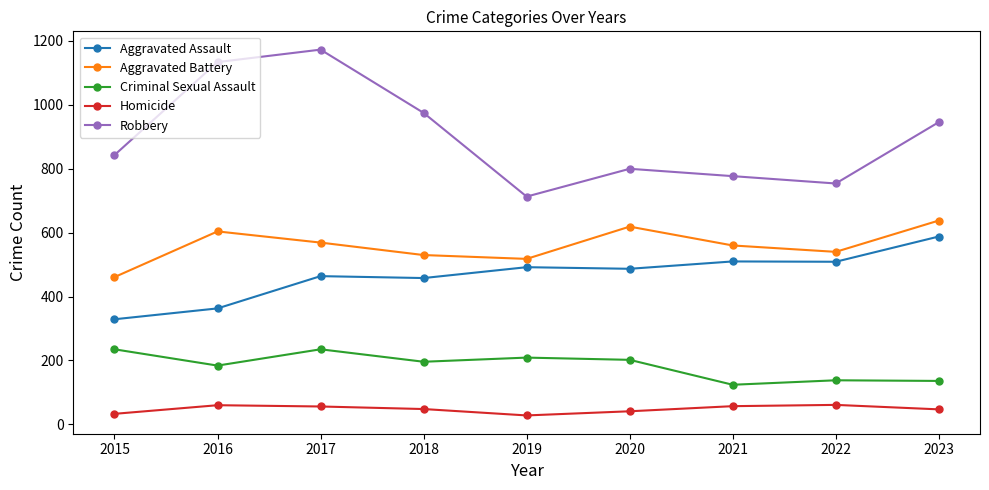

What is the minimum value shown in the chart?

28